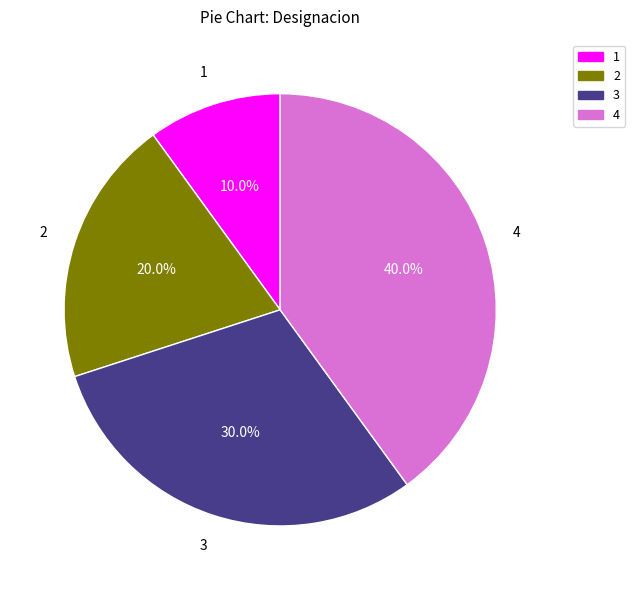

To the nearest percent, what is the difference between the largest and smallest slice percentages?

30%